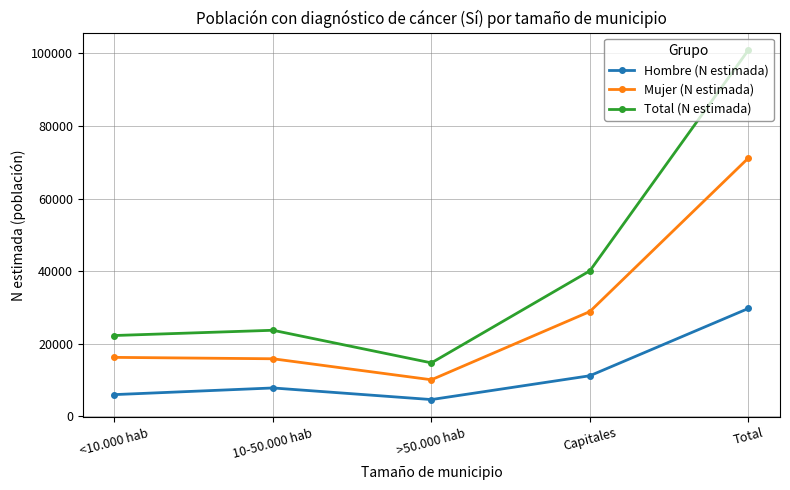

What is the minimum value shown in the chart?

4653